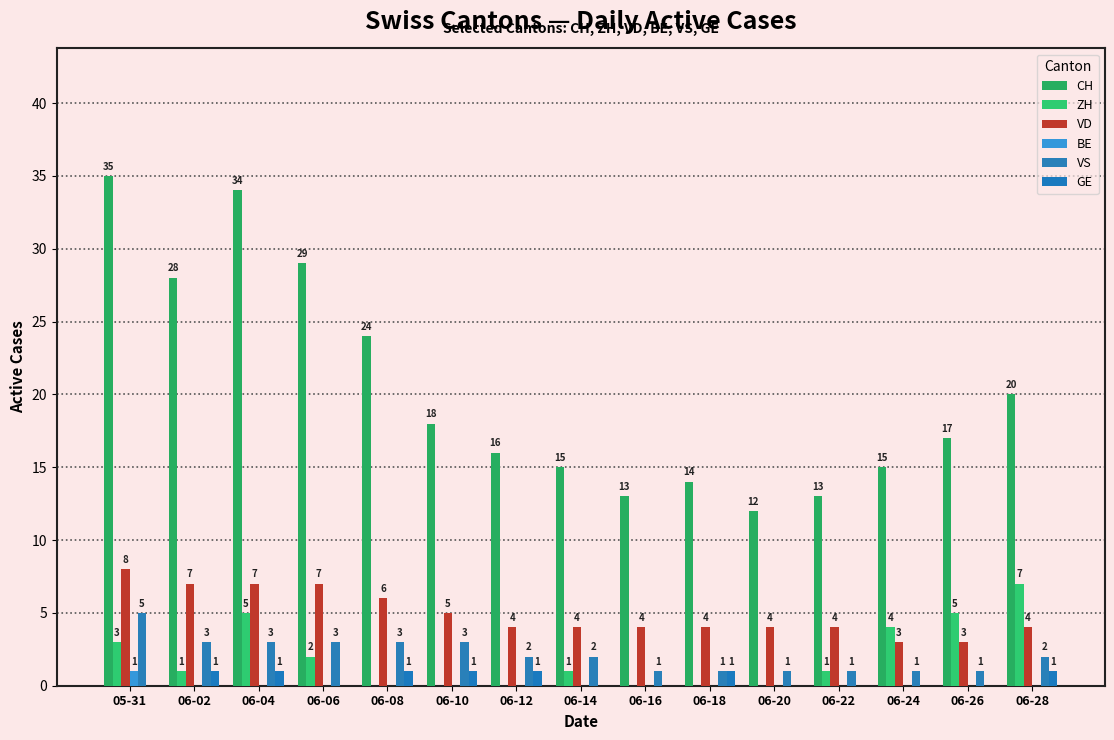

True or false: VS has a value of 2 at 06-14.

True